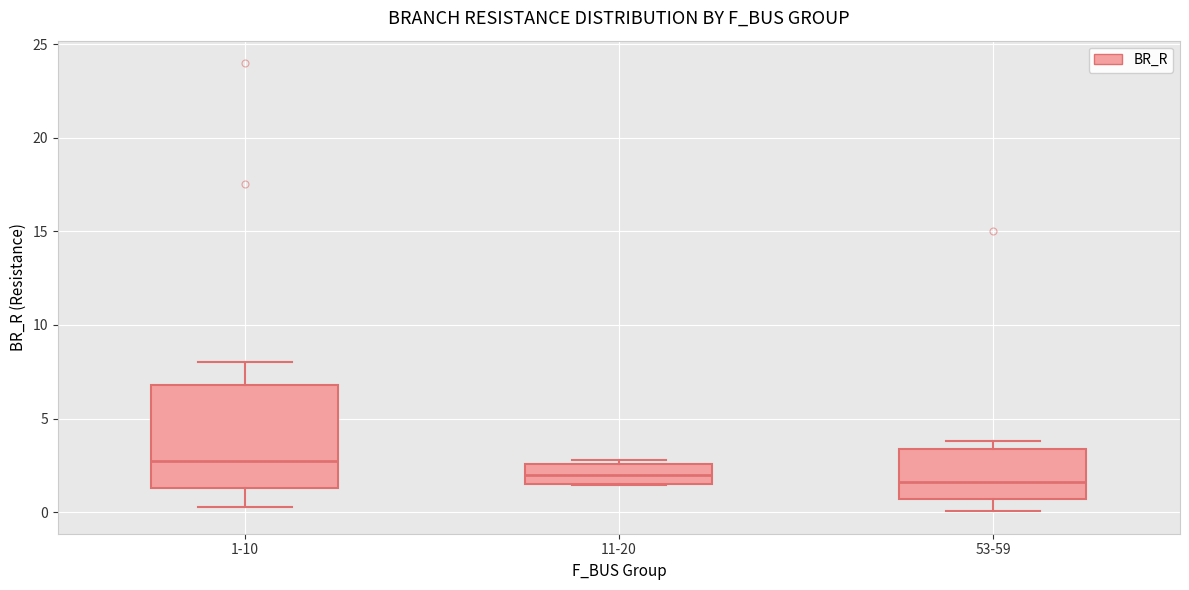

Reading left to right, read every box against the y-axis: the position of its median line, the range the box covers, and the ends of its whiskers. The values are not printed on the chart, so give them approximately, as read against the axis.

1-10: median 2.5, box 1.5 to 7.0, whiskers 0.5 to 8.0
11-20: median 2.0, box 1.5 to 2.5, whiskers 1.5 to 3.0
53-59: median 1.5, box 0.5 to 3.5, whiskers 0.0 to 4.0